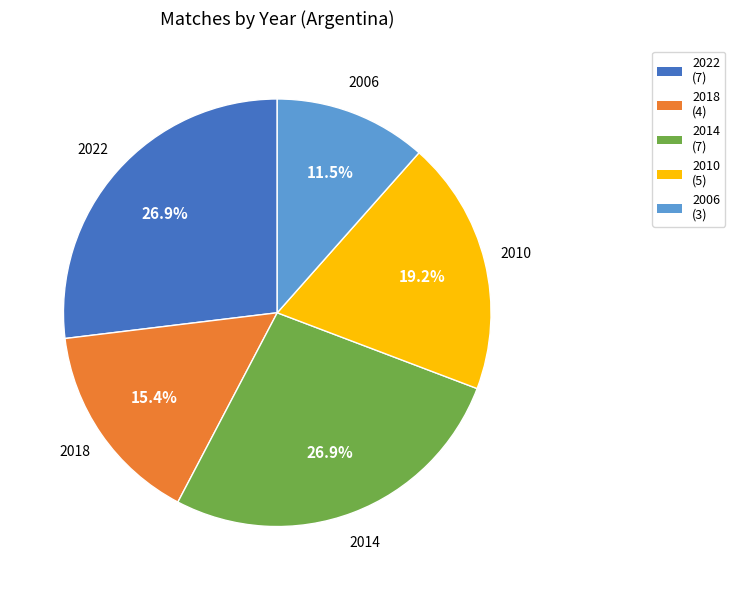

What percentage is the 2010 slice, to the nearest percent?

19%